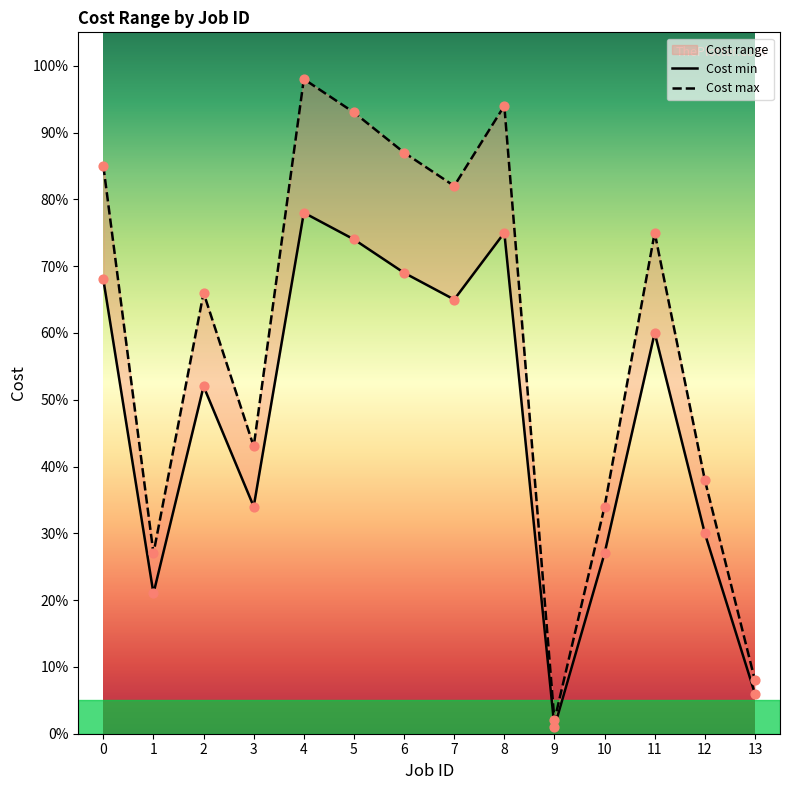

Is the value of Cost min at 0 greater than the value of Cost max at 13?

Yes